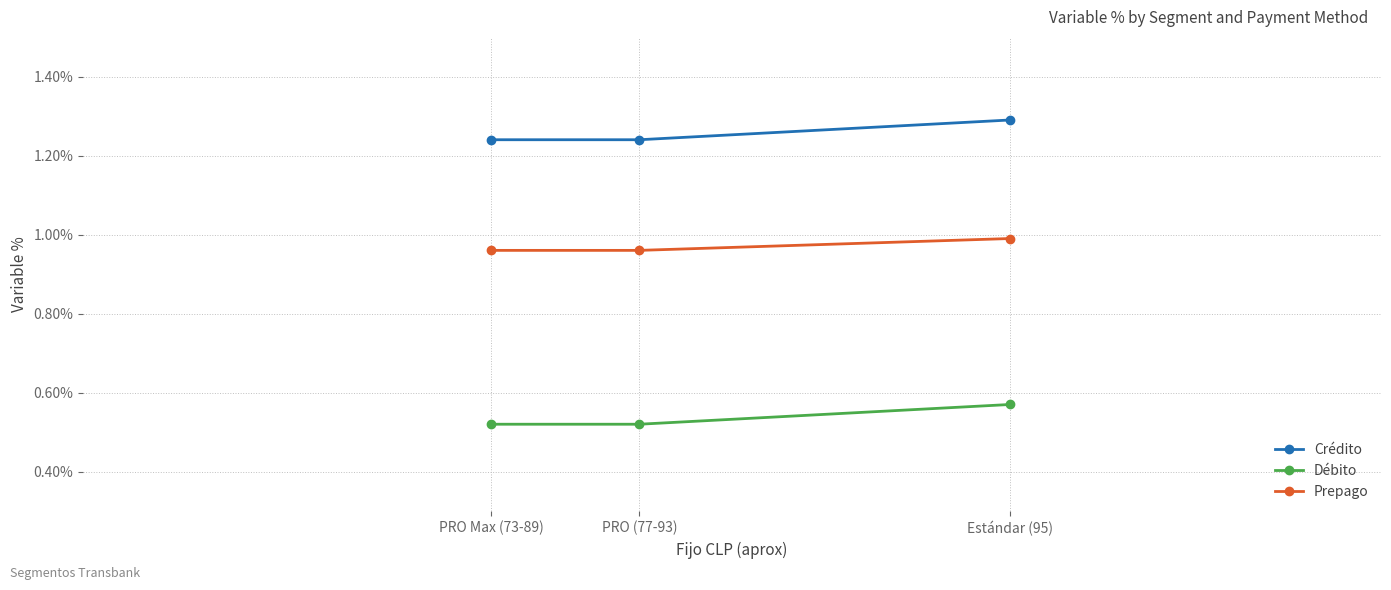

What position from the left is Estándar (95)?

3